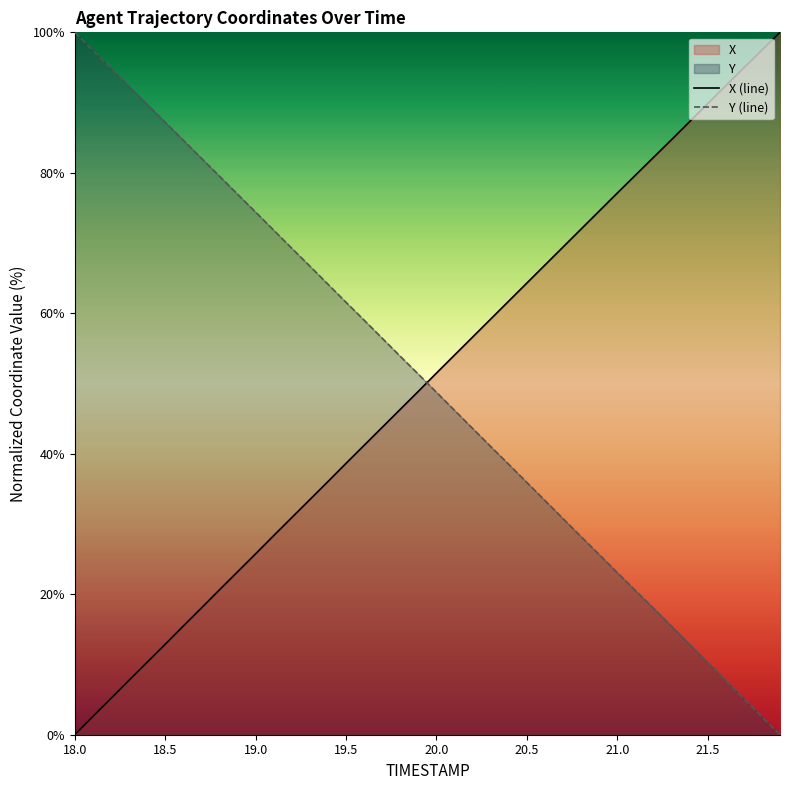

What is the difference between the second highest and second lowest values in the X (line) series?

94.9